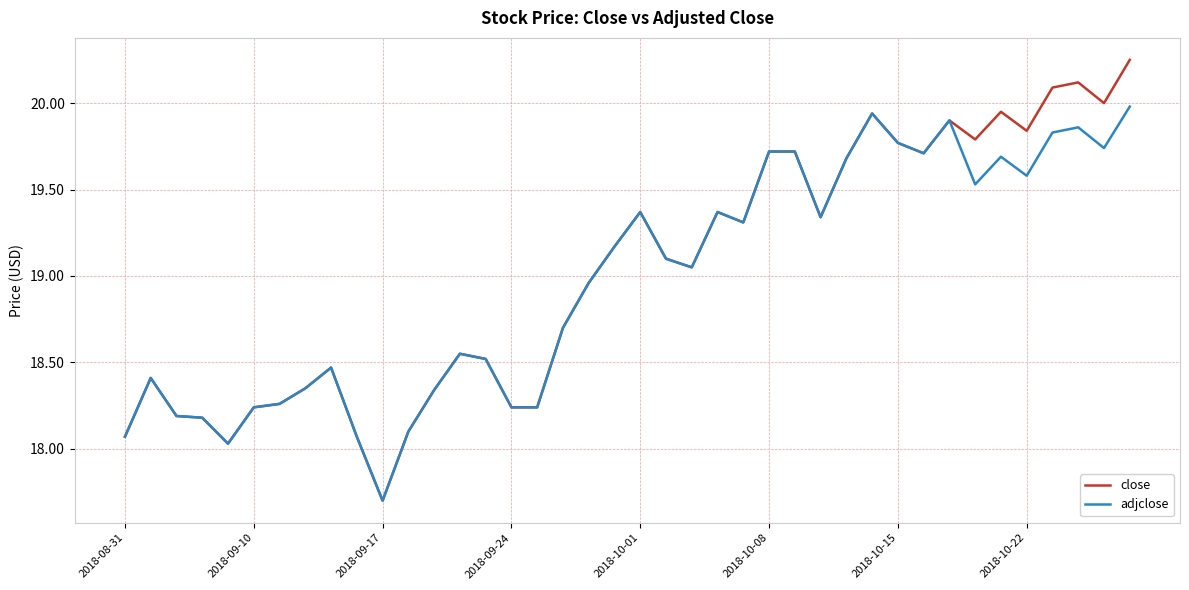

What is the difference between the second highest and second lowest values in the close series?

2.1